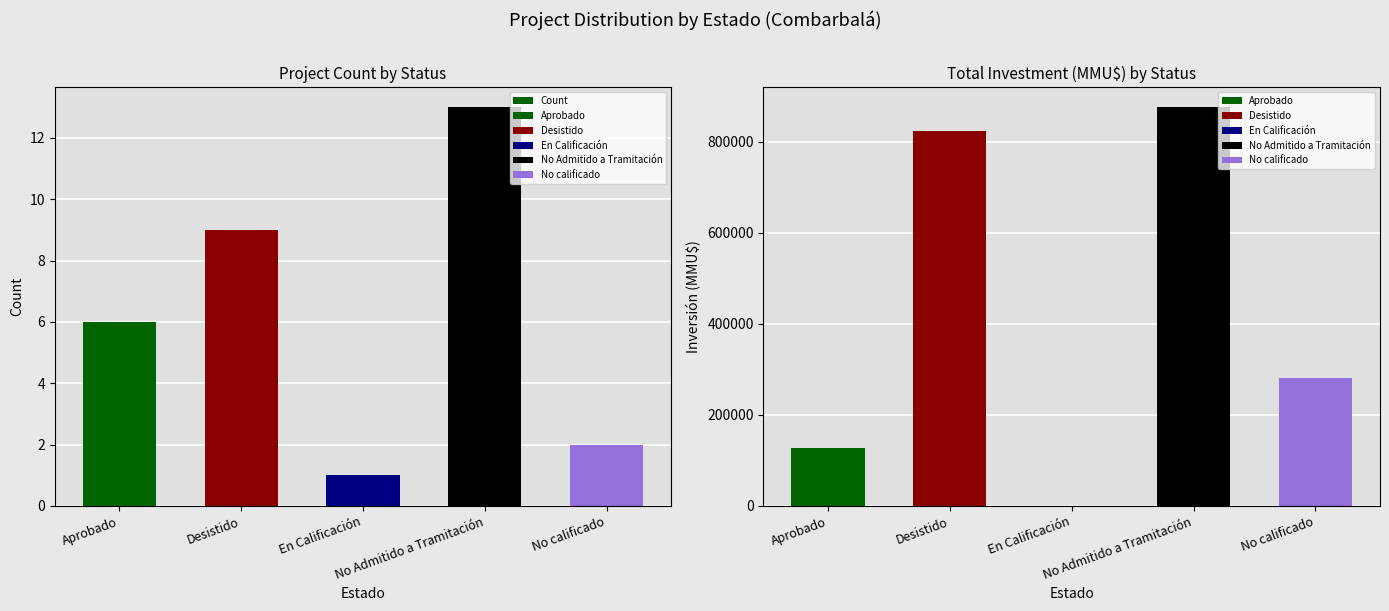

The value at Aprobado is 6. True or false?

True